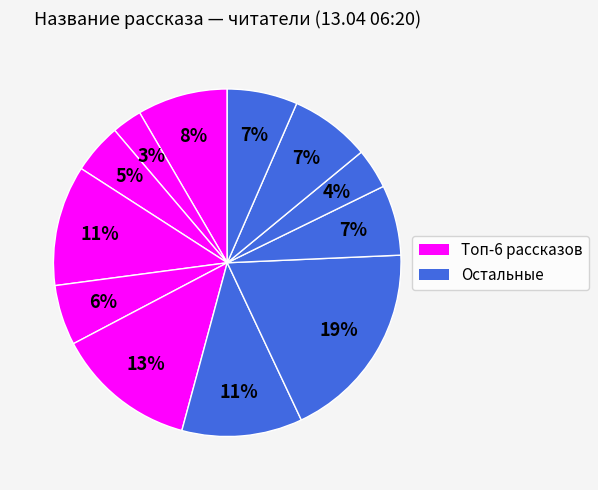

How many segments does this pie chart have?

12